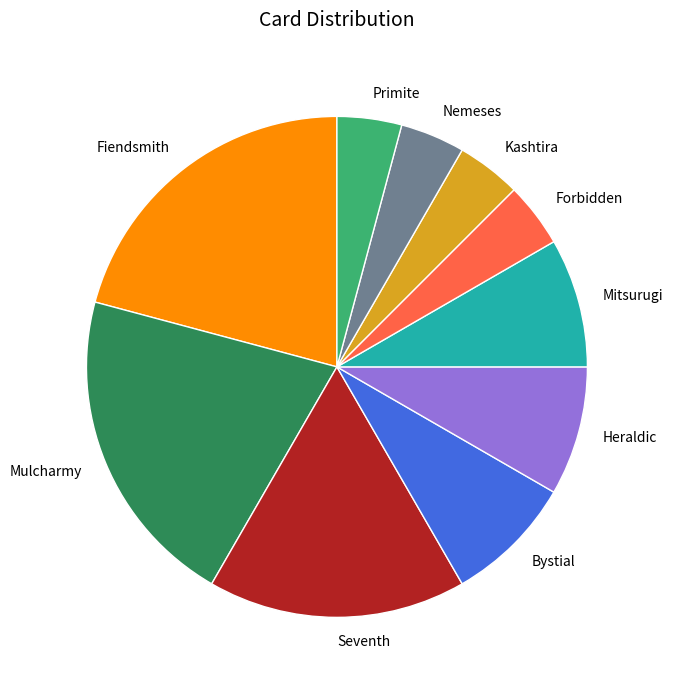

Does Kashtira represent more than half of the total?

No